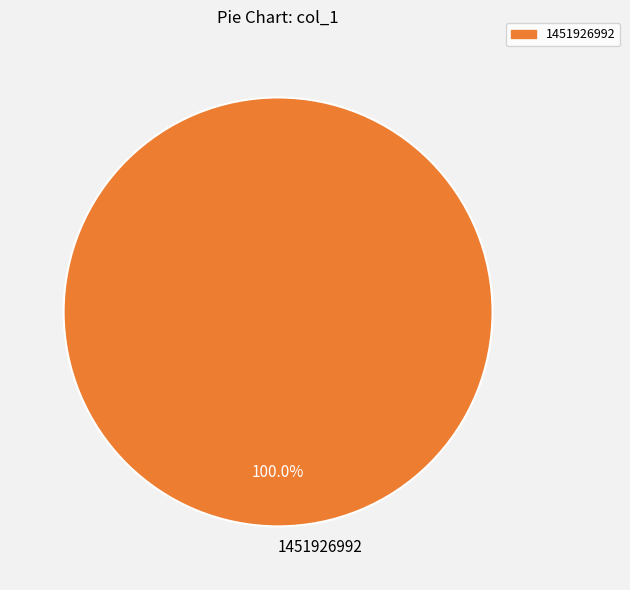

What is the majority slice?

1451926992